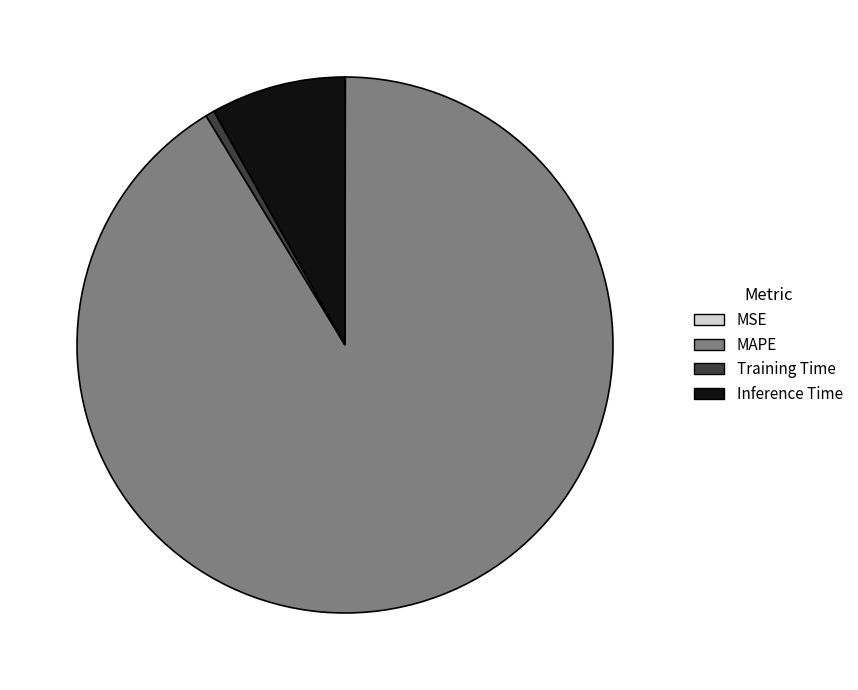

Is it true that Training Time is 1% of the pie?

True